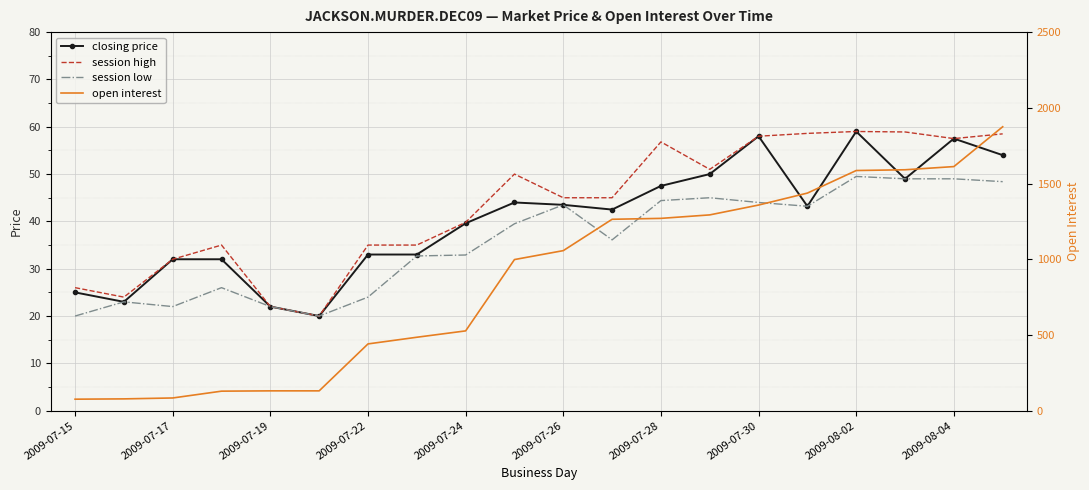

What position from the left is 2009-07-19?

5